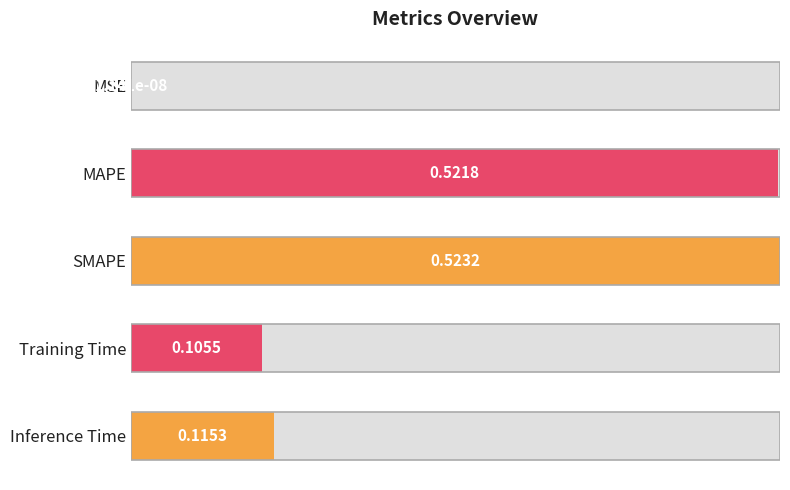

Does the chart contain stacked bars?

No